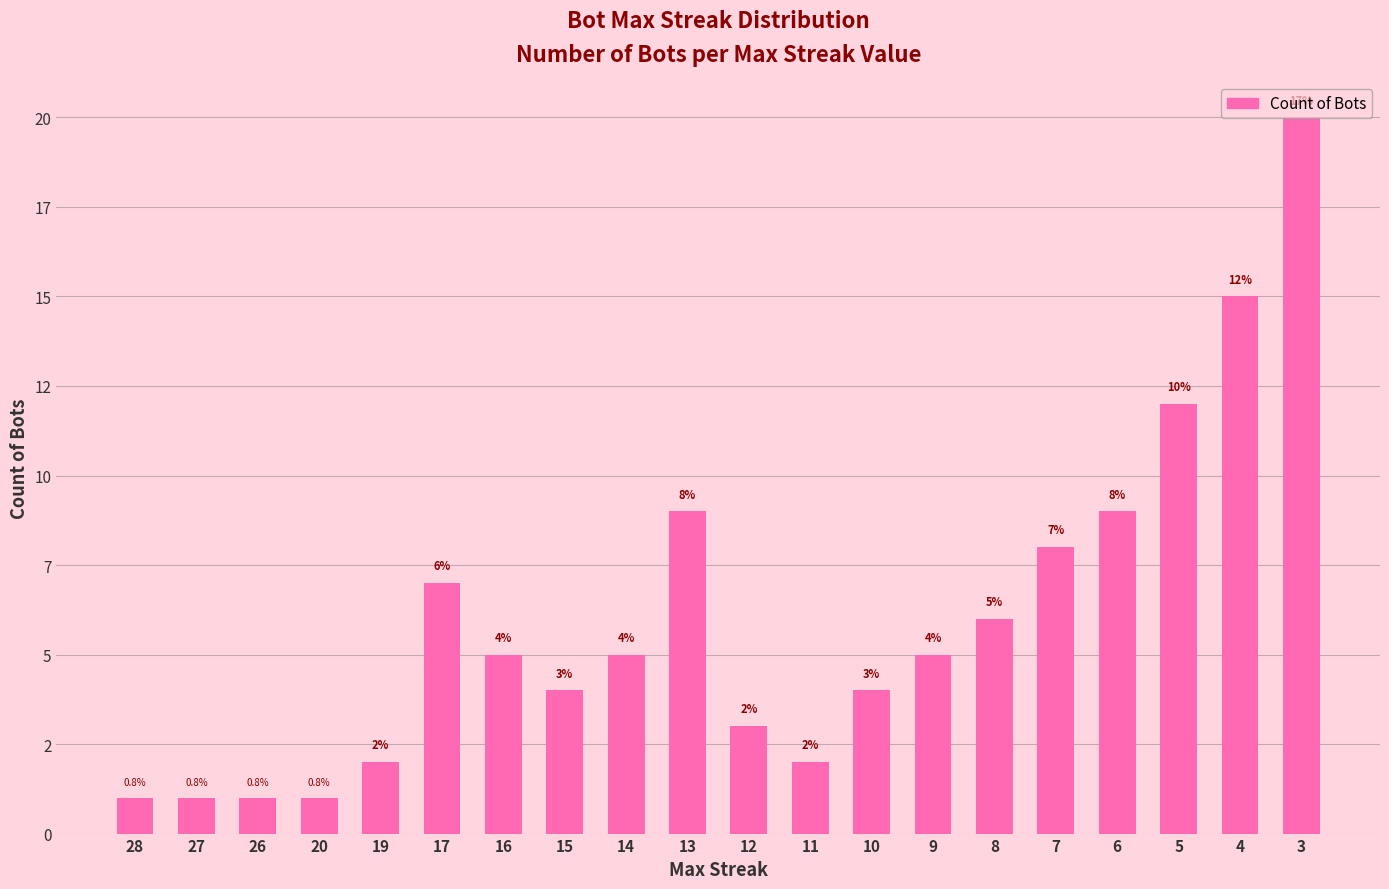

The value at 26 is 1. True or false?

True